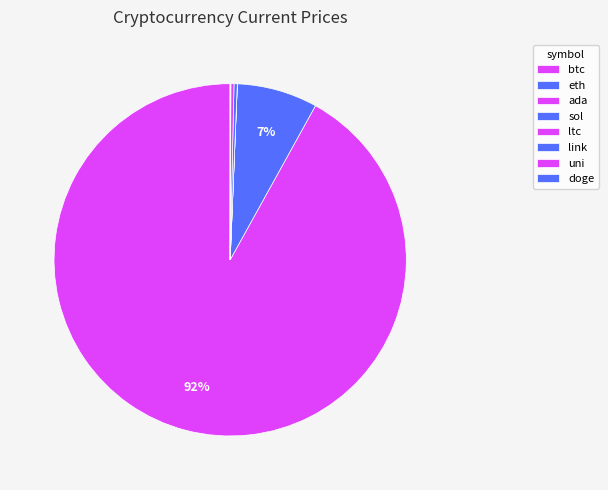

Combined, what portion of the pie is sol and btc?

92.3%